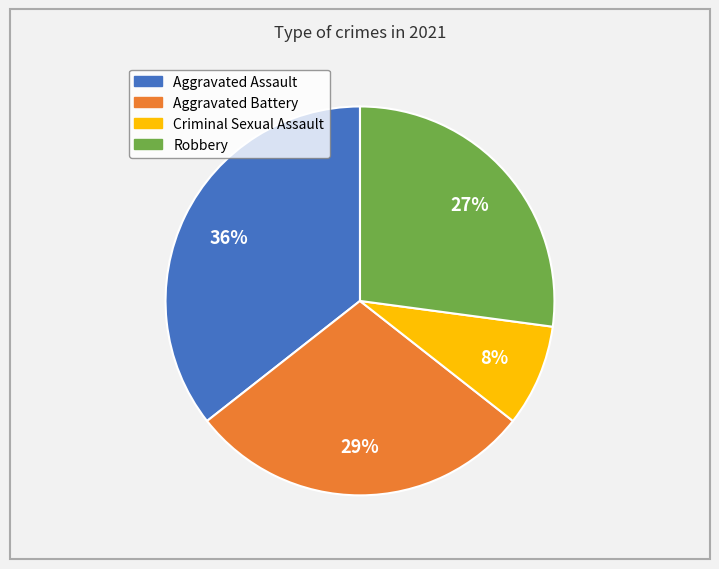

Which has a higher value, Criminal Sexual Assault or Aggravated Battery?

Aggravated Battery